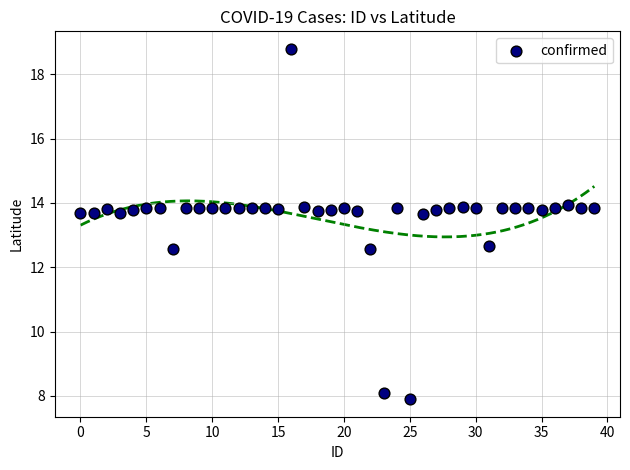

What is the range of Y values (max minus min)?

10.9